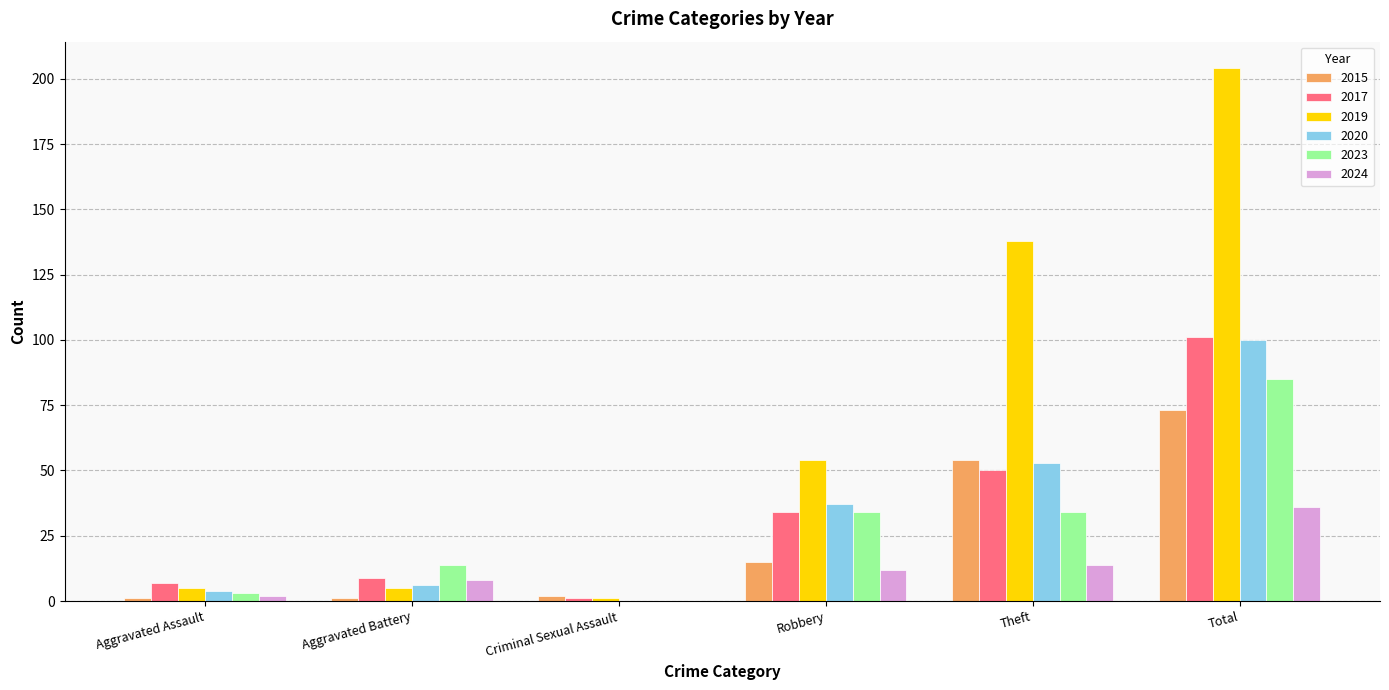

Count the number of data series in this chart.

6